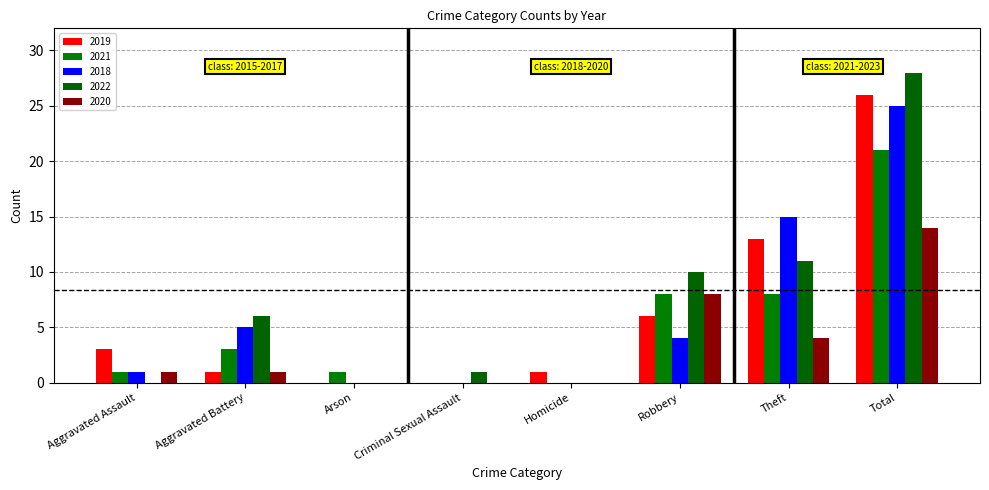

How many series are shown in this chart?

5